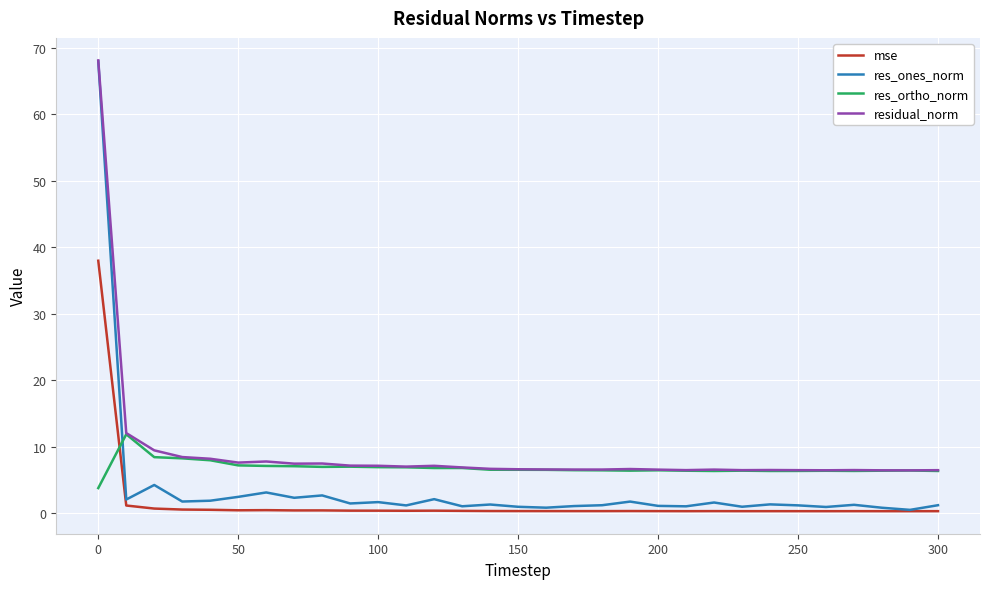

What is the greatest value displayed?

68.1